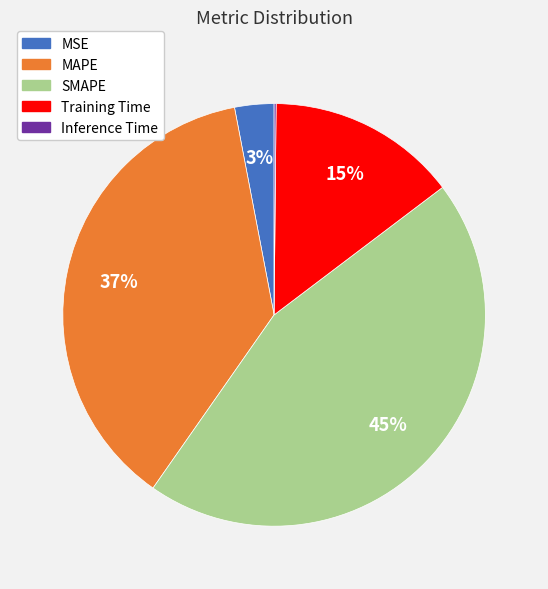

The SMAPE slice represents 32% of the pie. True or false?

False